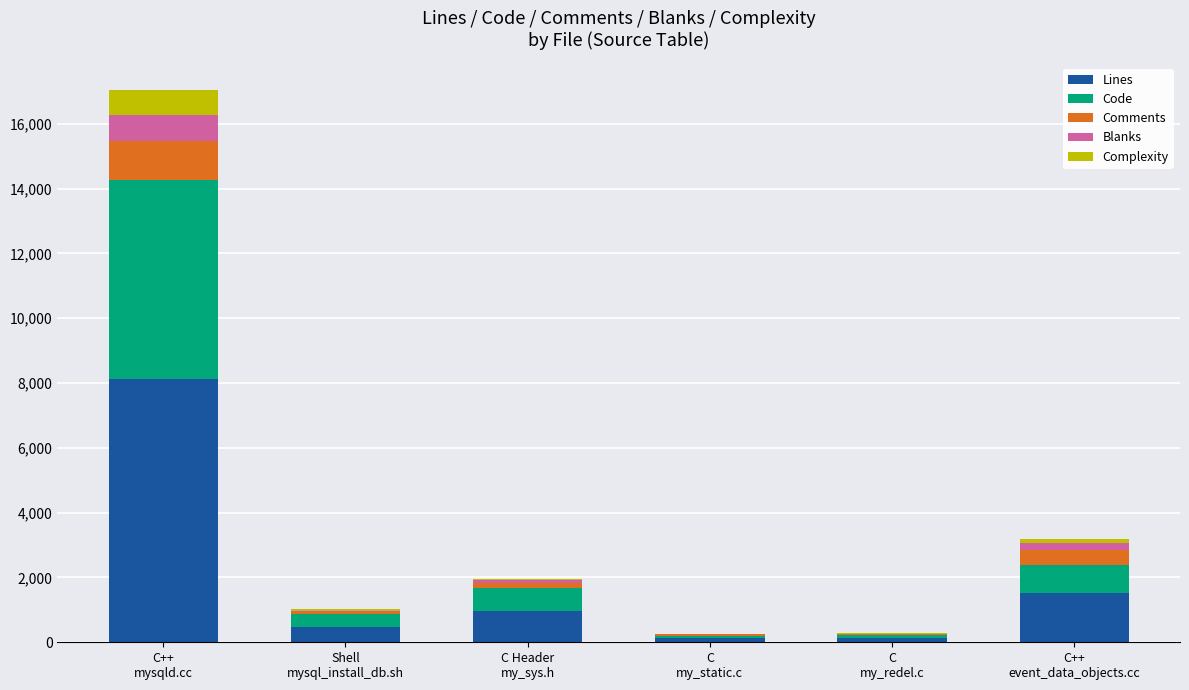

What is the highest value of the Lines series?

8131